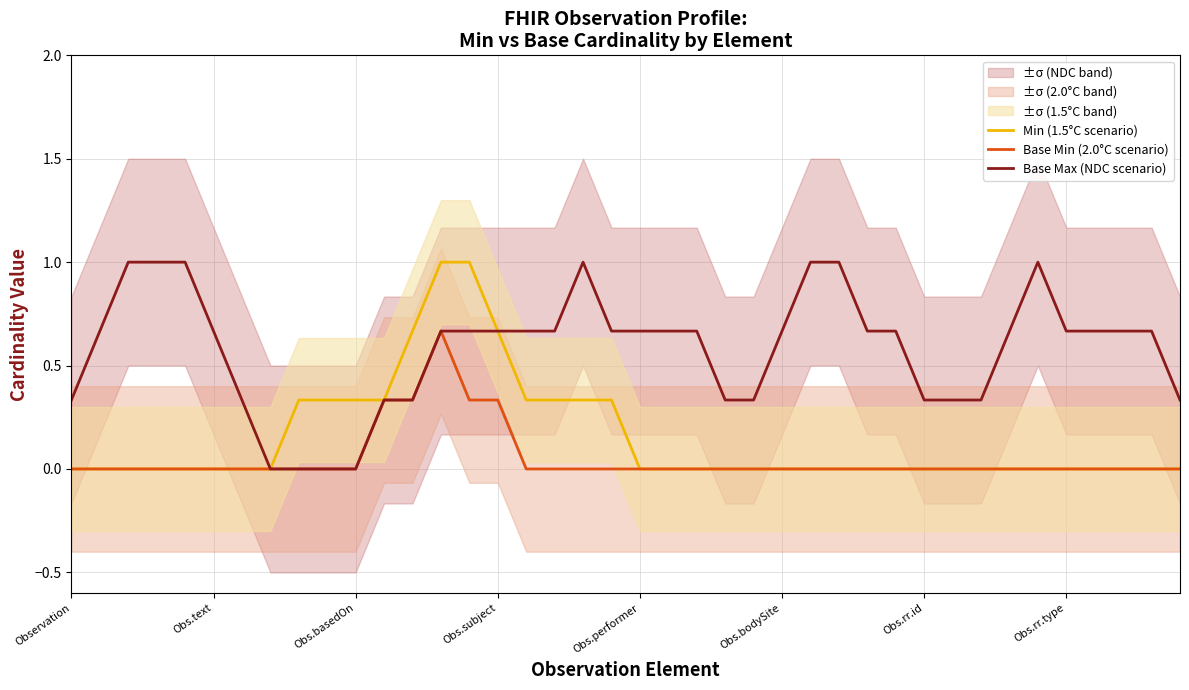

What is the total value across all series at 13?

2.3